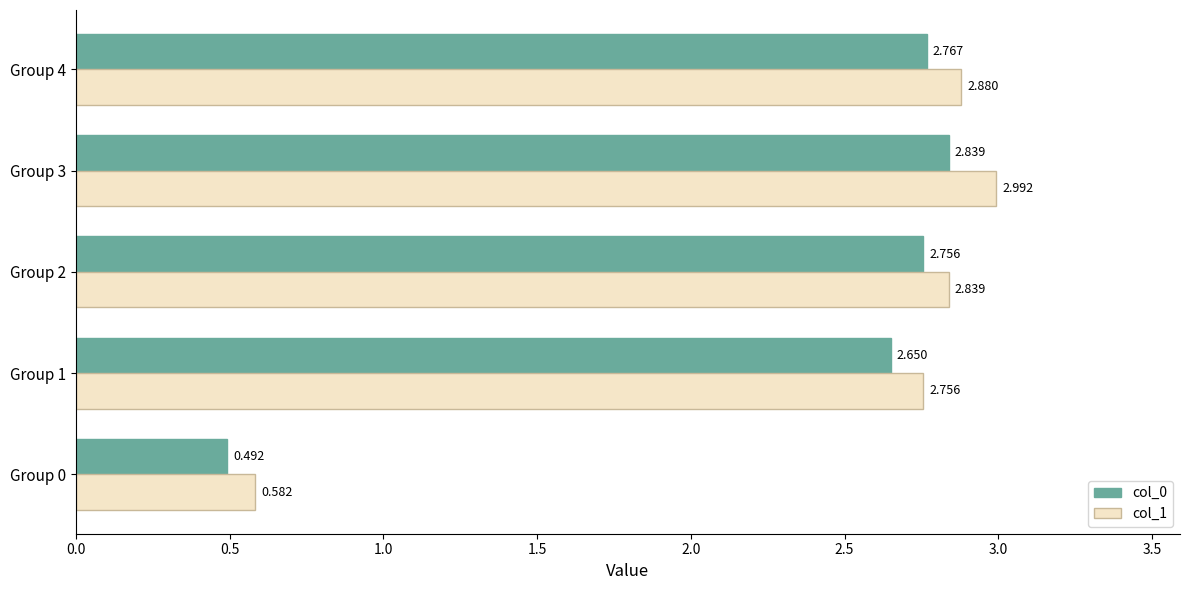

Is the value of col_0 at Group 1 greater than the value of col_1 at Group 2?

No